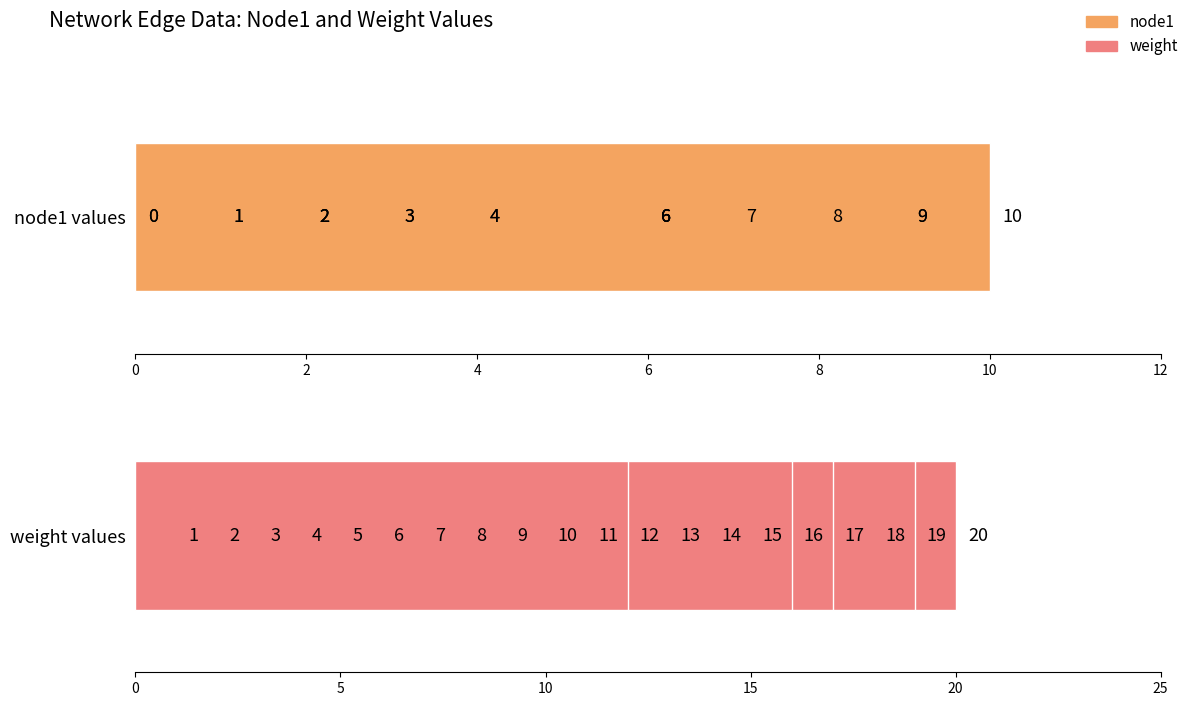

What are all the series names shown in the legend?

node1, weight